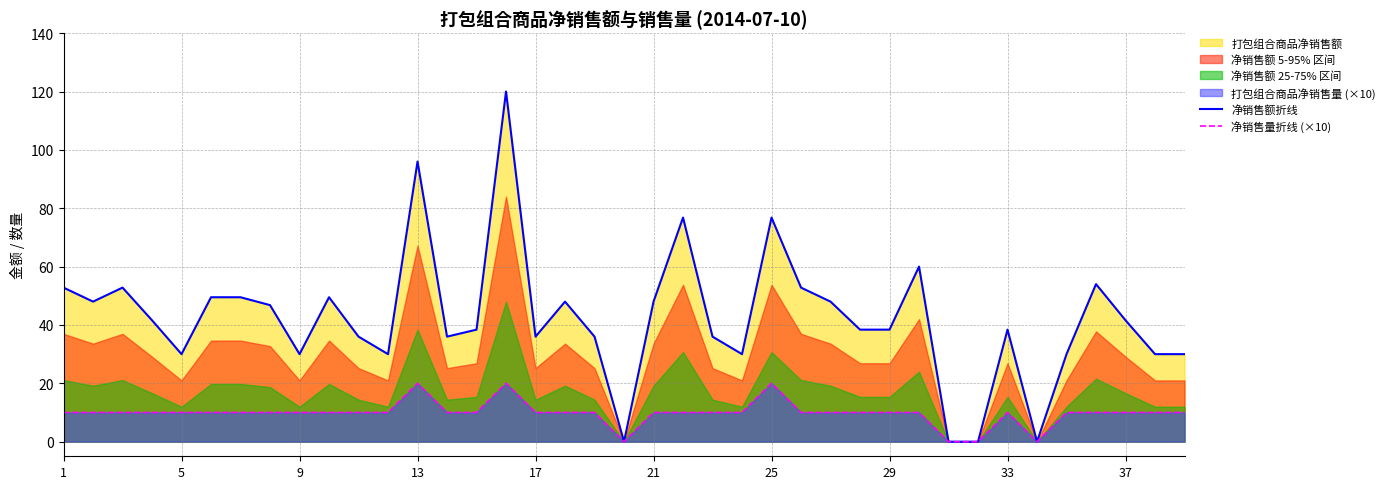

Does the chart have visible grid lines?

Yes